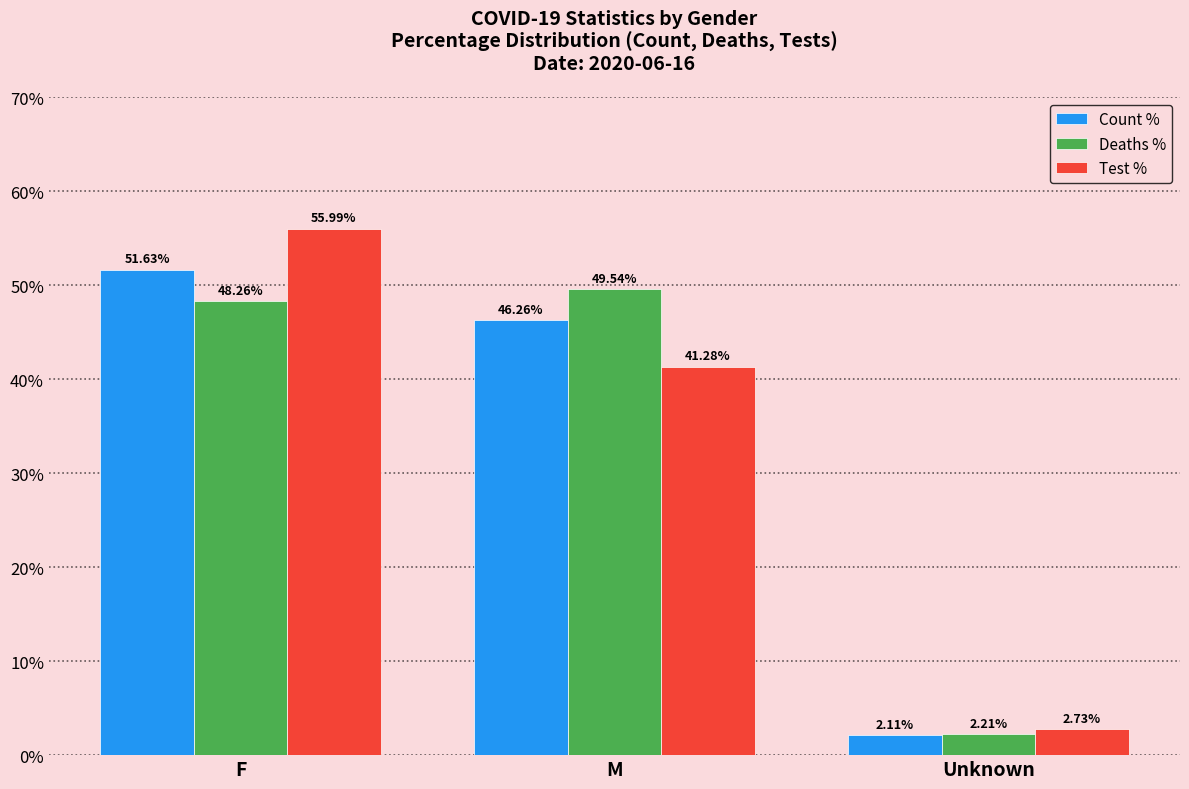

What is the average value of the Count % series?

33.3